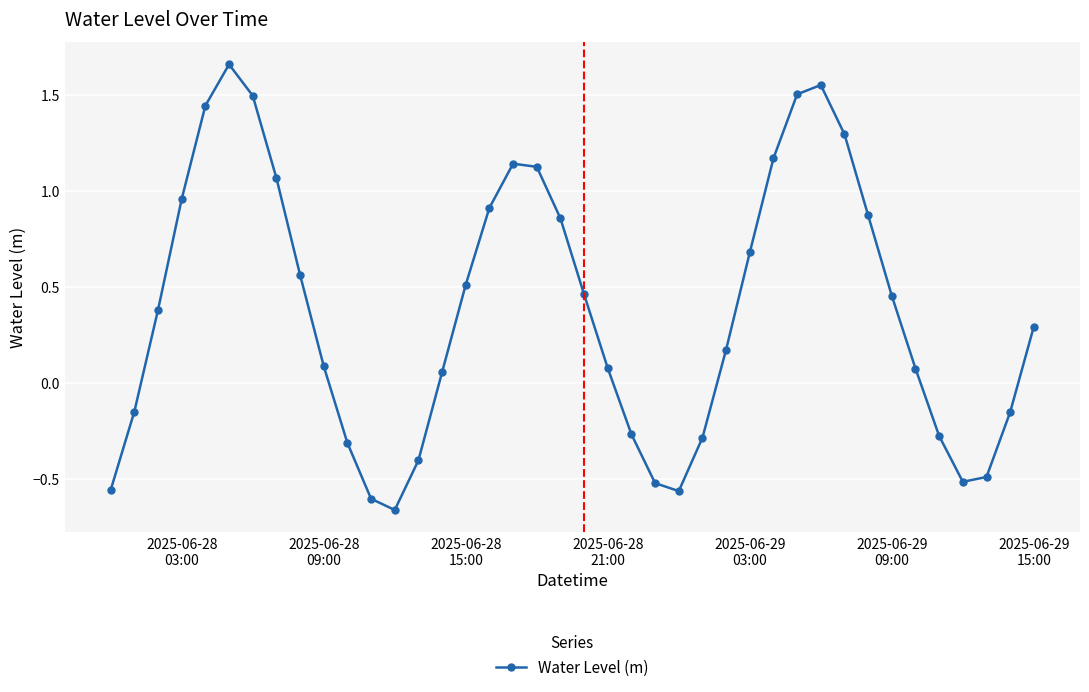

What is the value of the 28th point from the left?

0.7